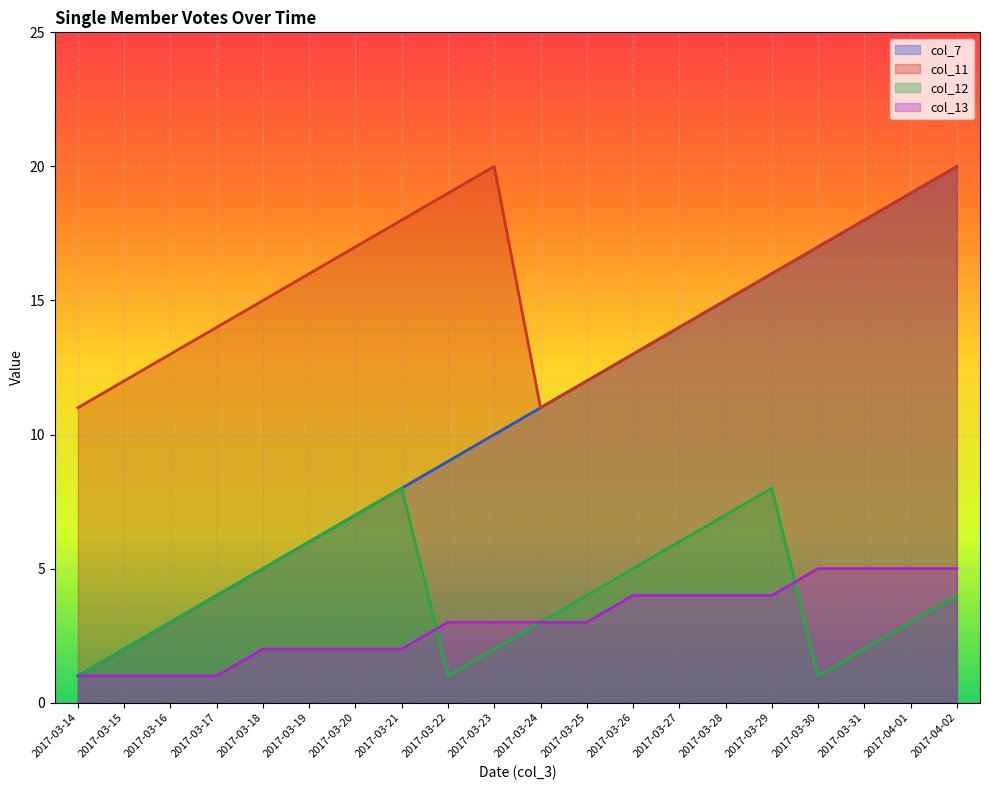

True or false: col_11 and col_7 cross at least once.

False